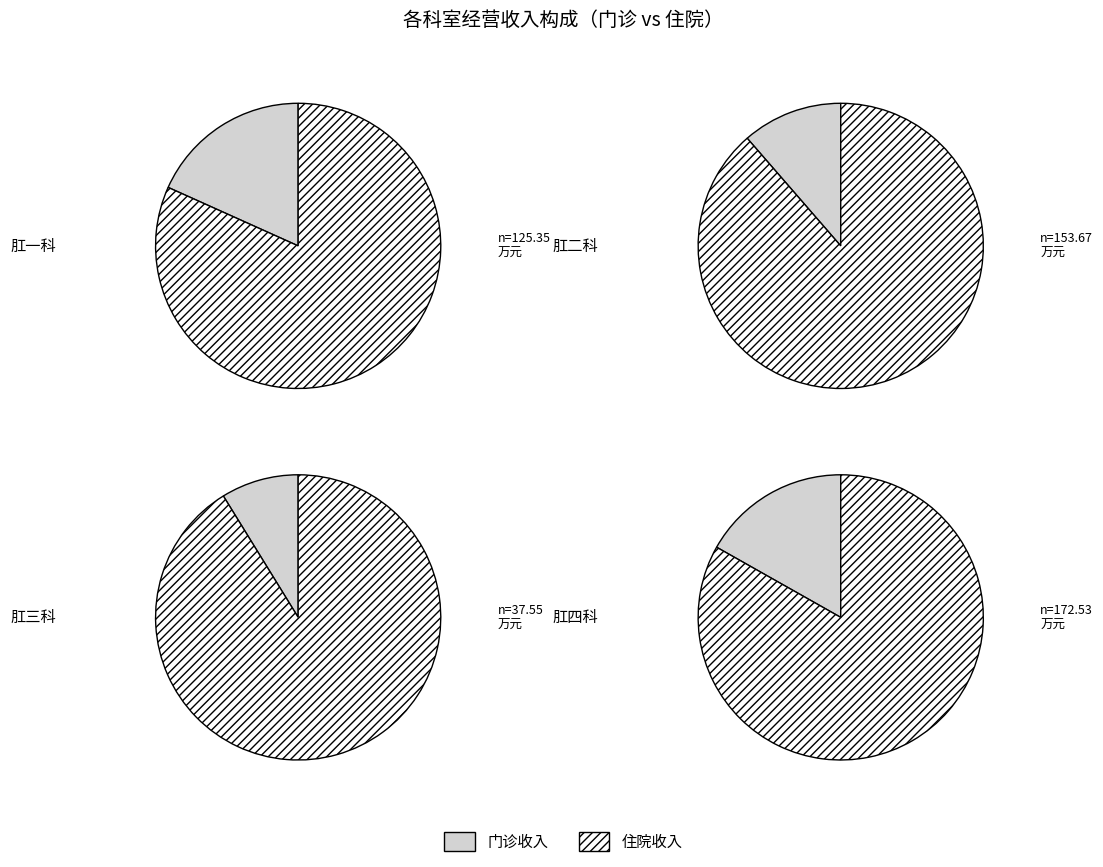

Does 3 account for over 50% of the chart?

No